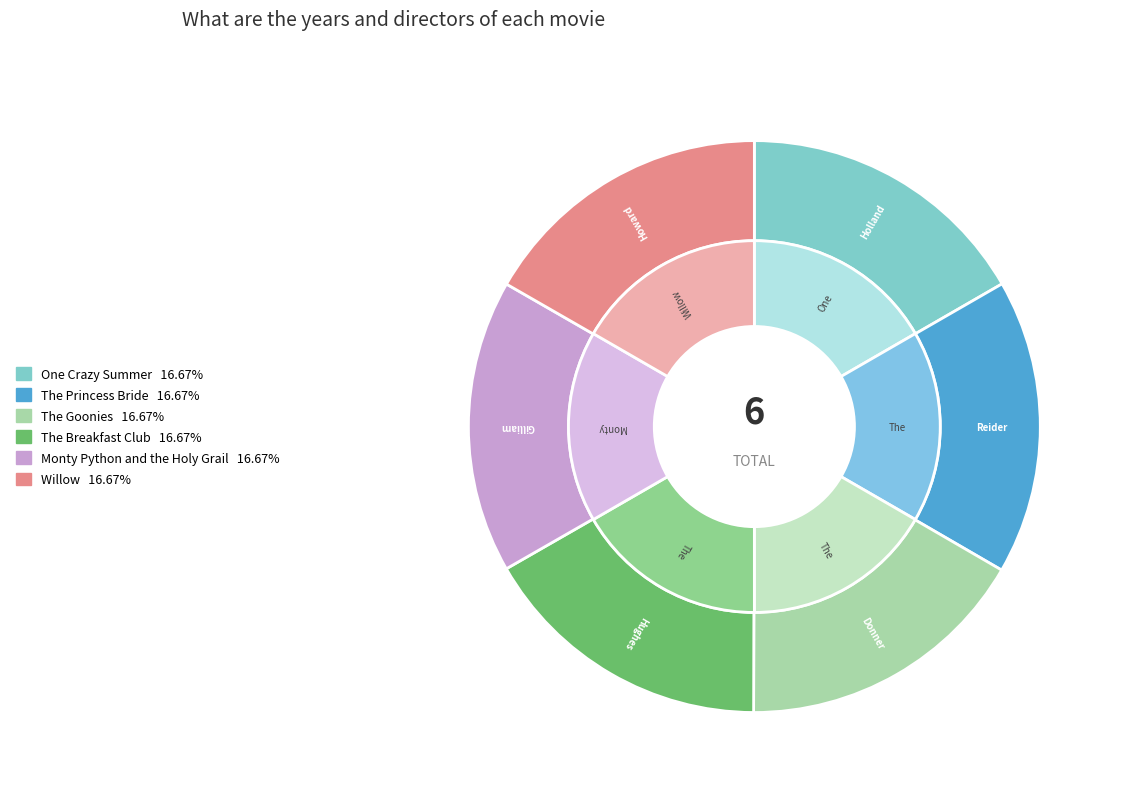

How much of the chart is everything except Monty Python and the Holy Grail?

83.4%